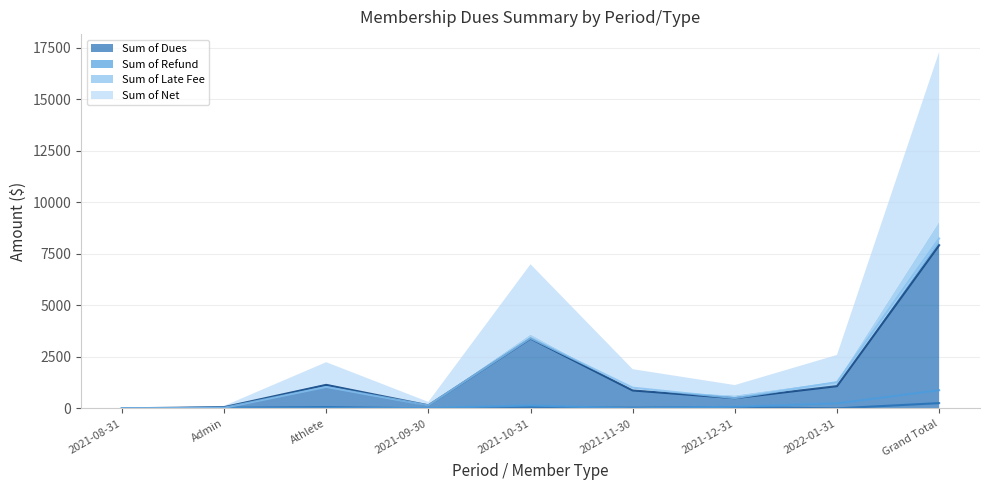

True or false: Sum of Late Fee and Sum of Refund cross at least once.

True